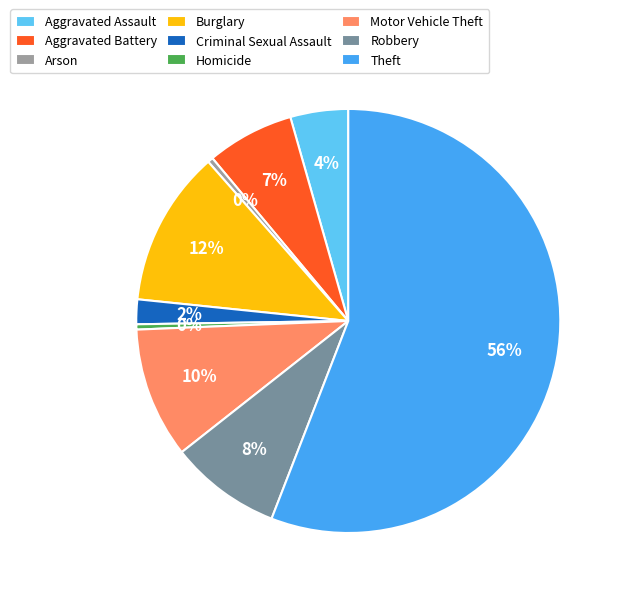

What percentage is the Aggravated Battery slice, to the nearest percent?

7%